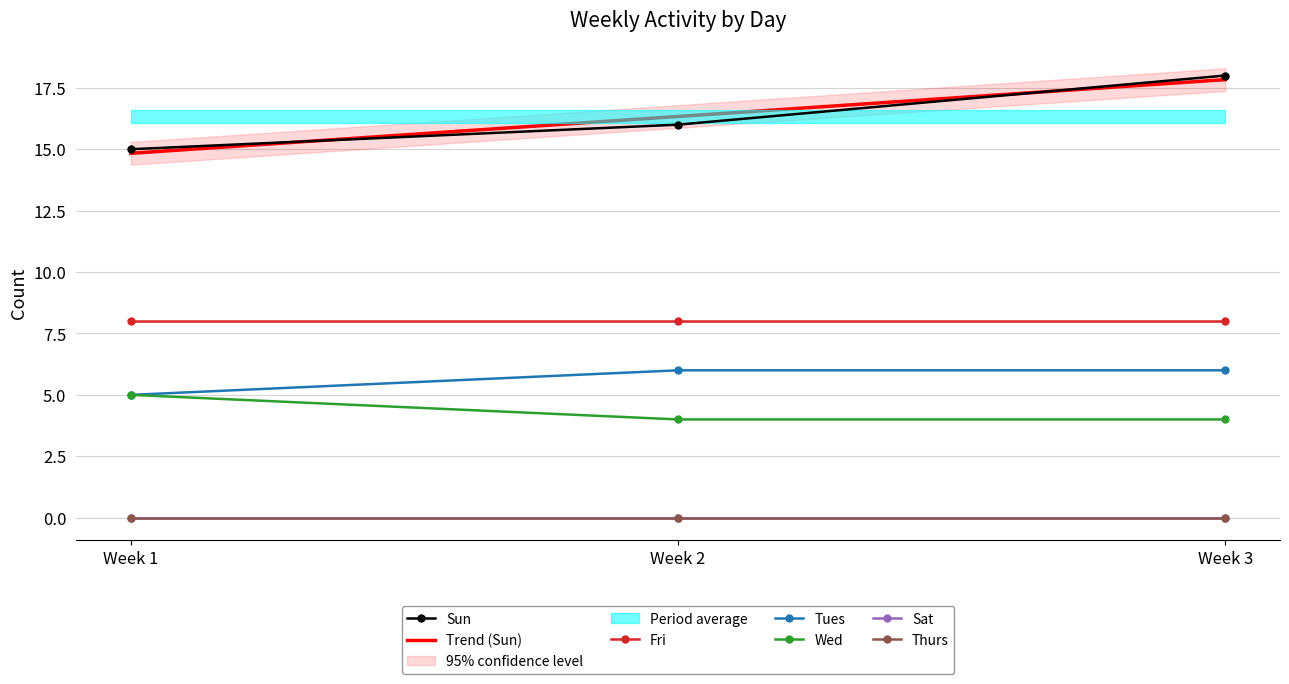

How many data points does each series have?

3